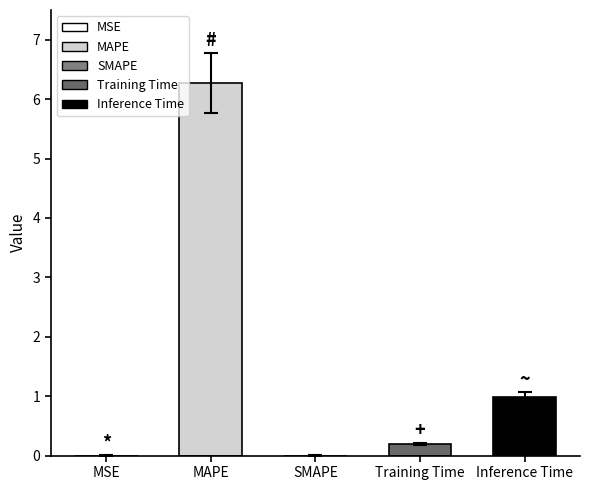

The chart shows a value of 6.3 at MAPE. True or false?

True